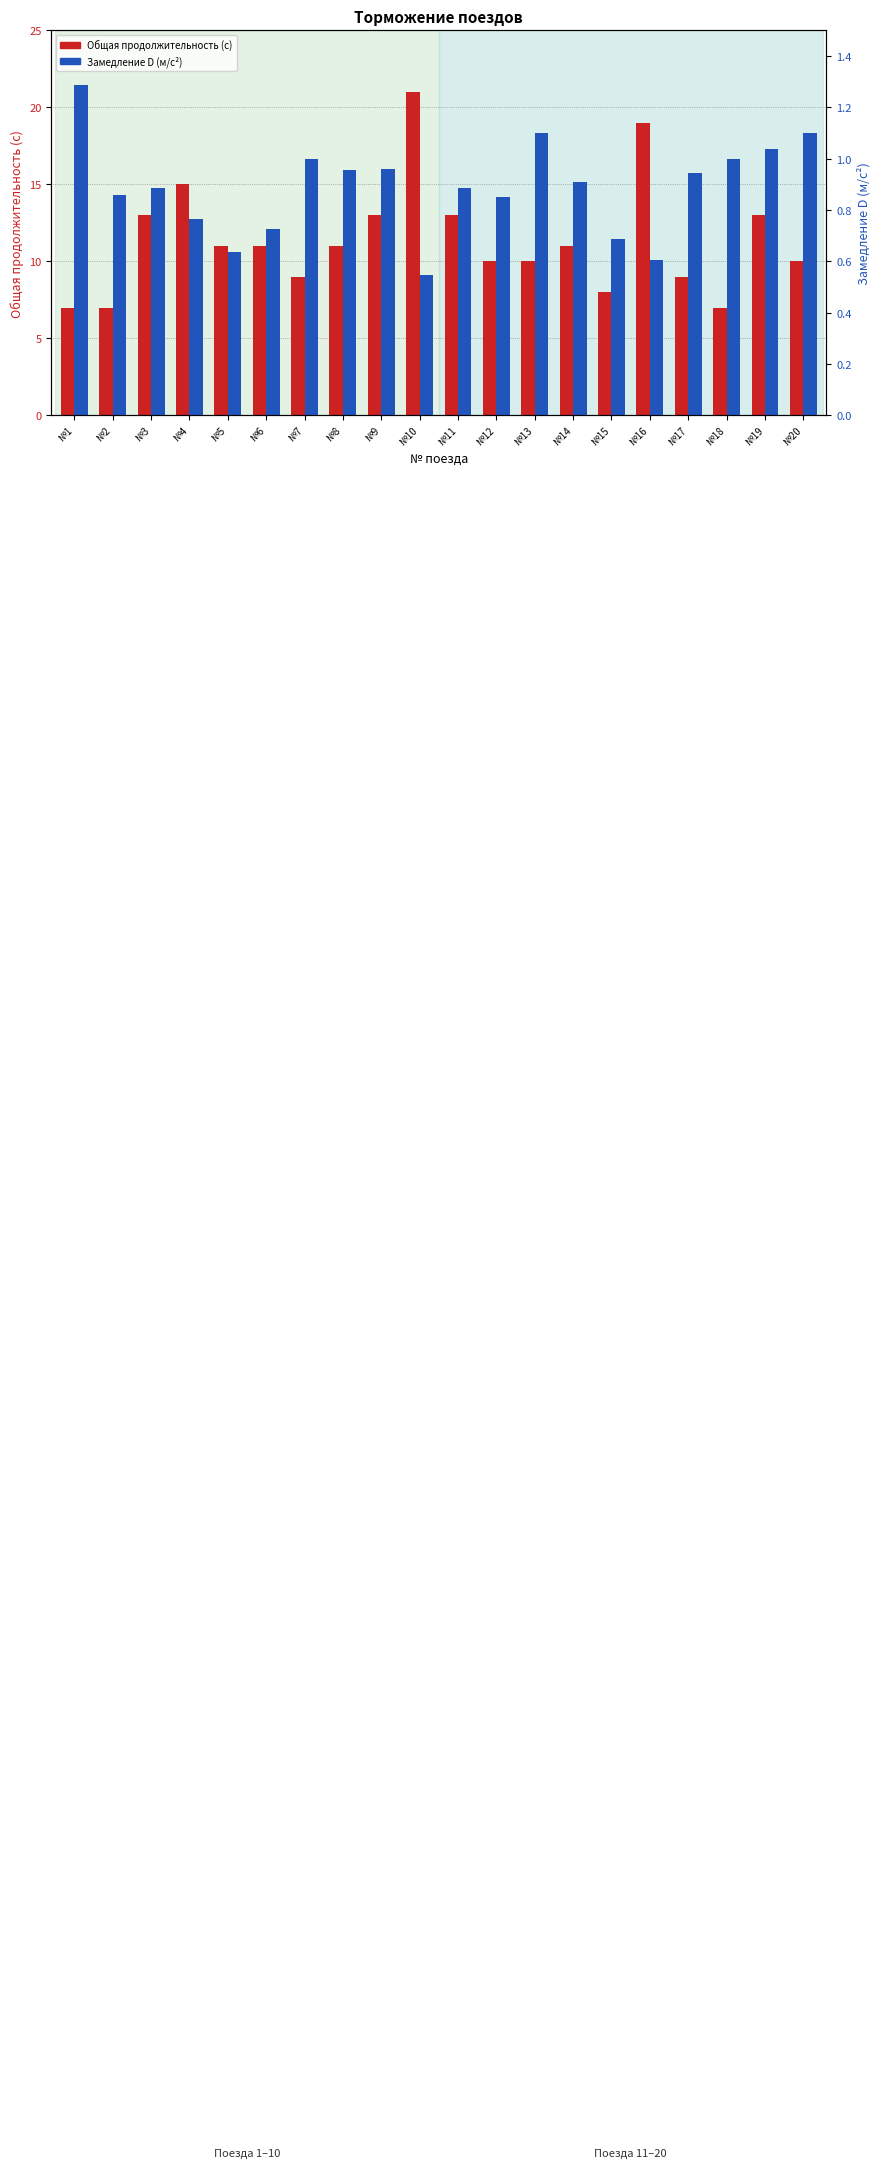

What is the sum of all Замедление D (м/с2) values?

17.7